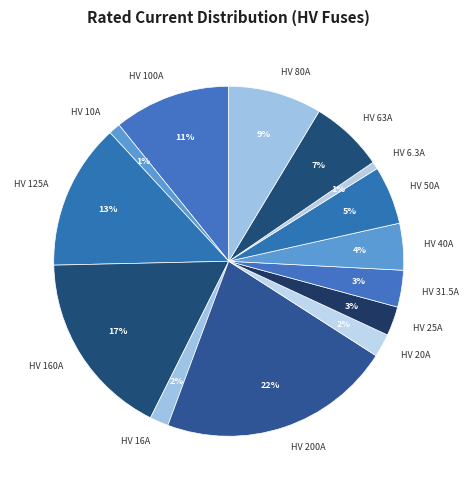

Which slice is the largest?

HV 200A